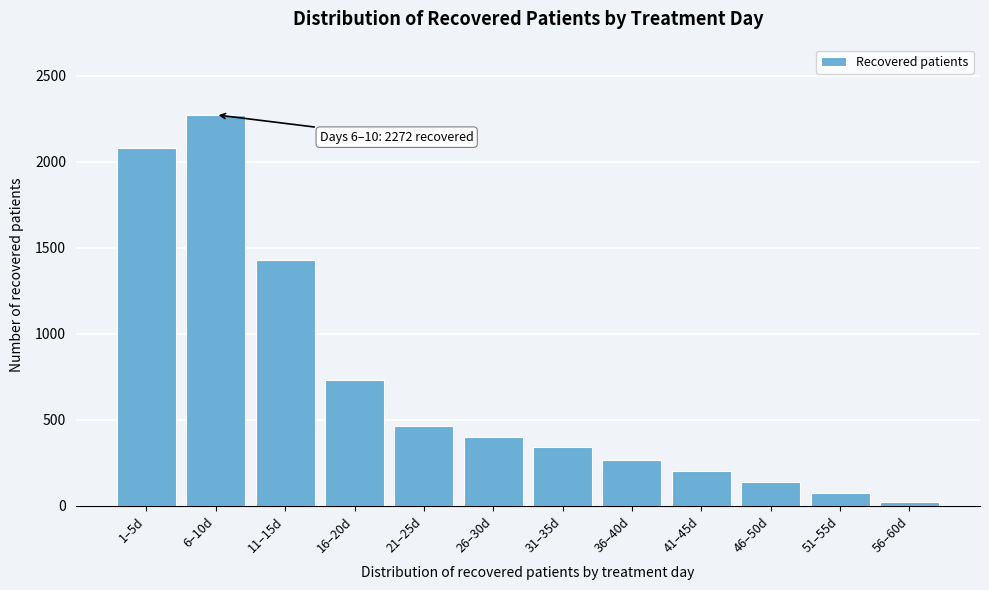

Reading left to right, list all the values displayed in this chart.

2081	2272	1426	733	465	398	342	268	201	139	77	25